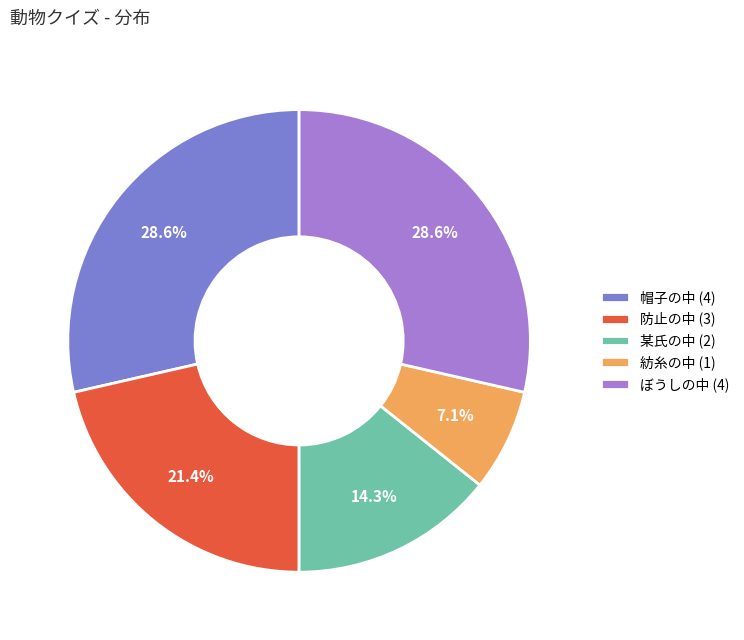

How many slices are in this pie chart?

5